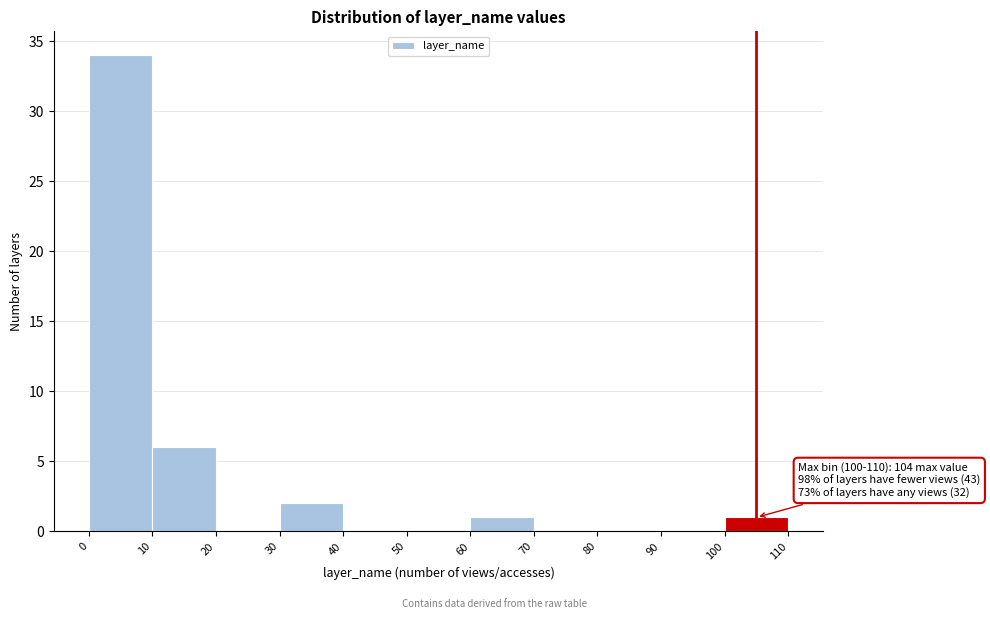

Which range on the x-axis has the tallest bar?

0 to 10